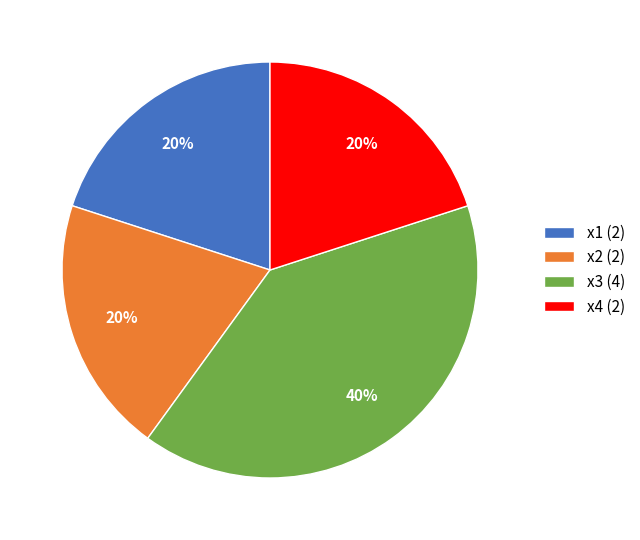

To the nearest percent, what portion does x4 (2) represent?

20%